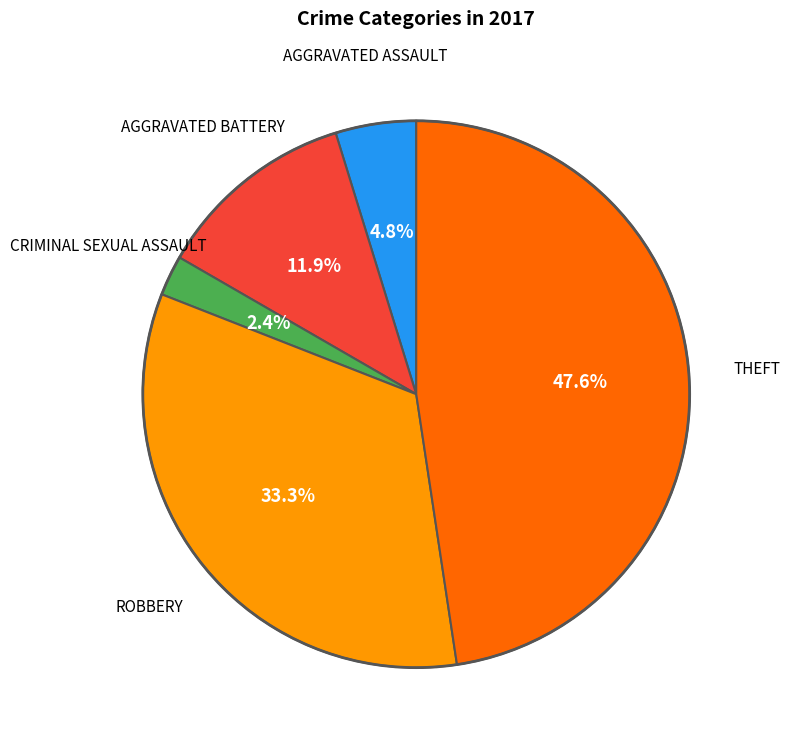

Does any single category account for the majority?

No